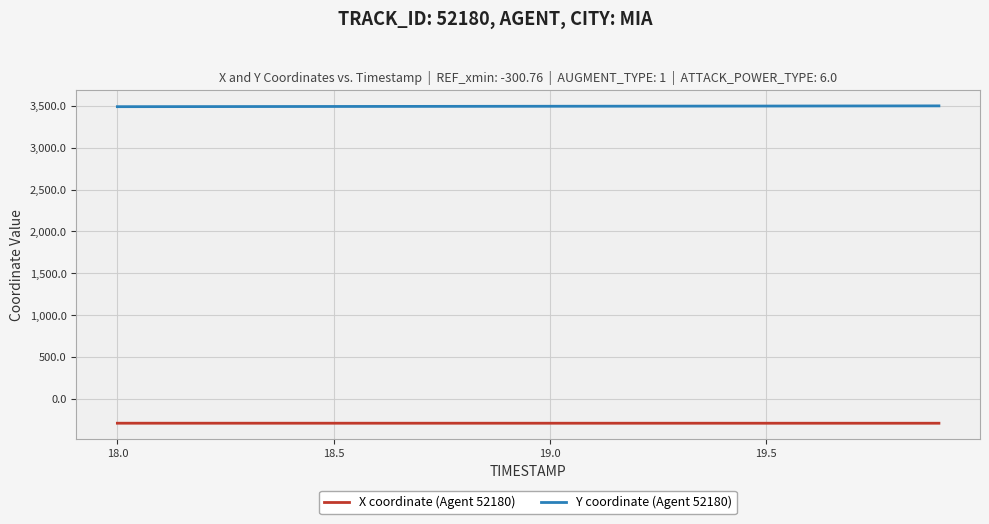

What is the minimum value shown in the chart?

-290.5